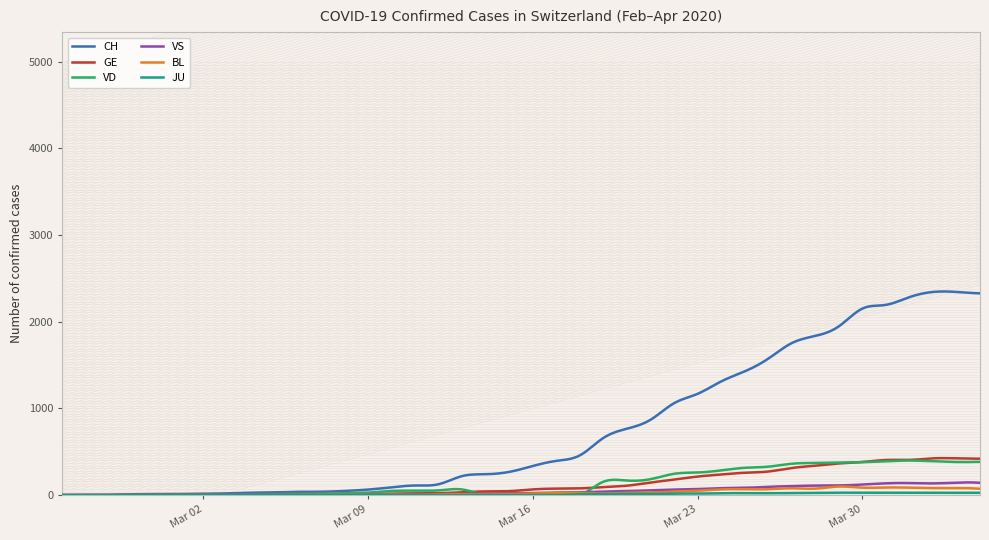

What is the greatest value displayed?

2348.3